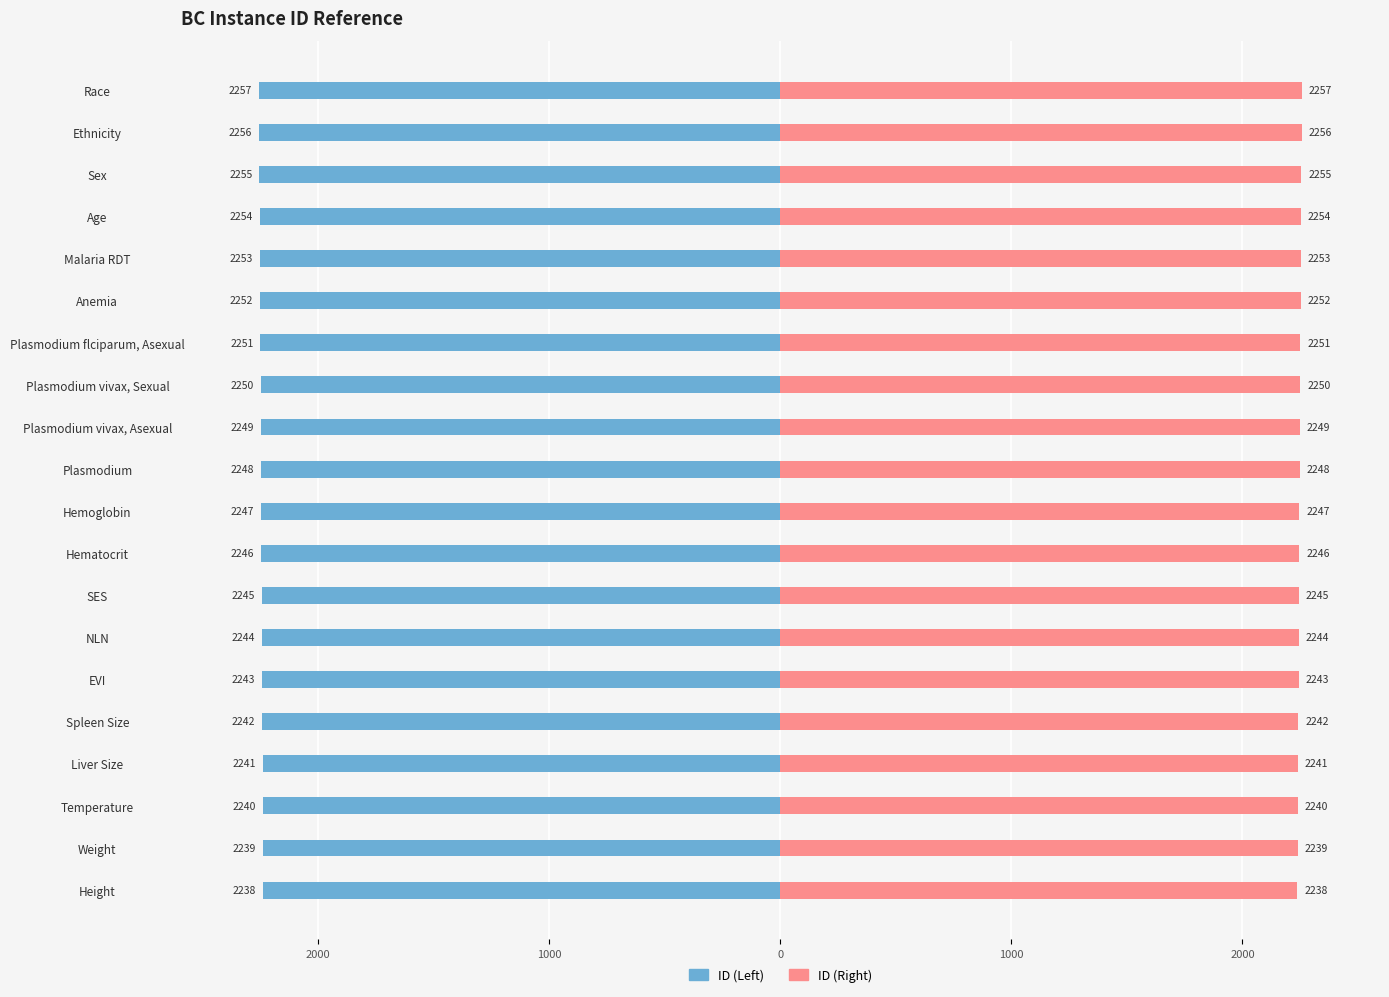

Is the value of ID (Right) at EVI greater than the value of ID (Left) at Plasmodium flciparum, Asexual?

Yes